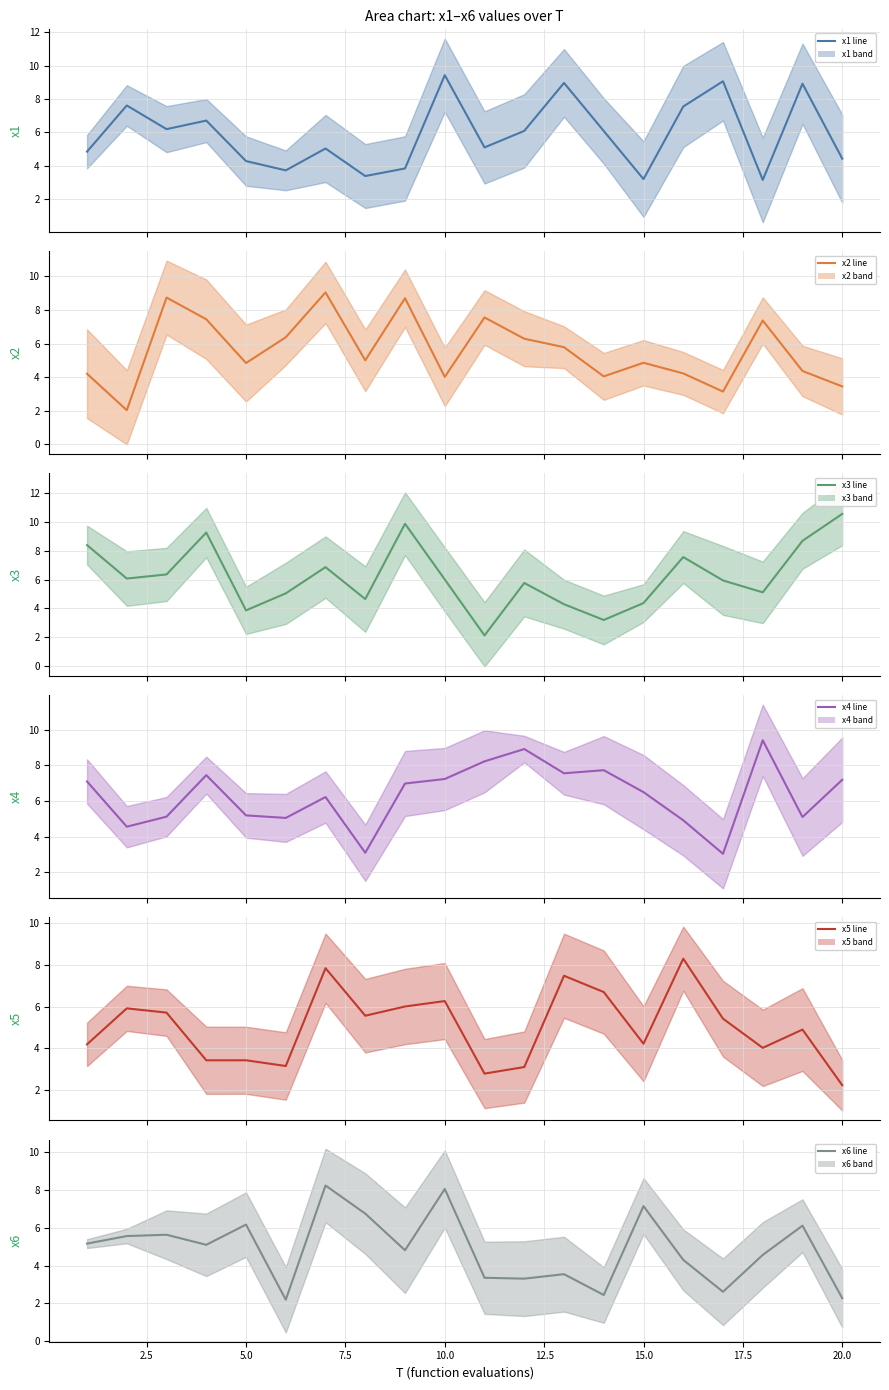

Which series has the widest spread of values?

x3 mean